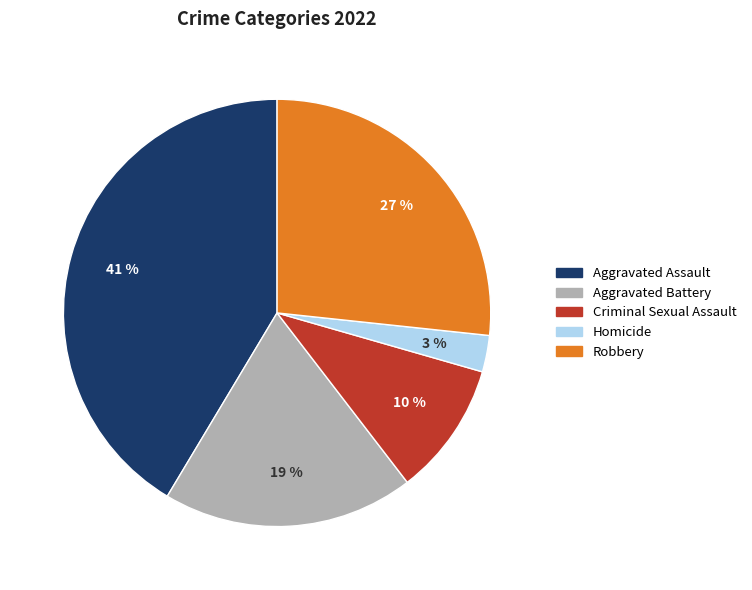

To the nearest percent, what is the average slice percentage?

20%